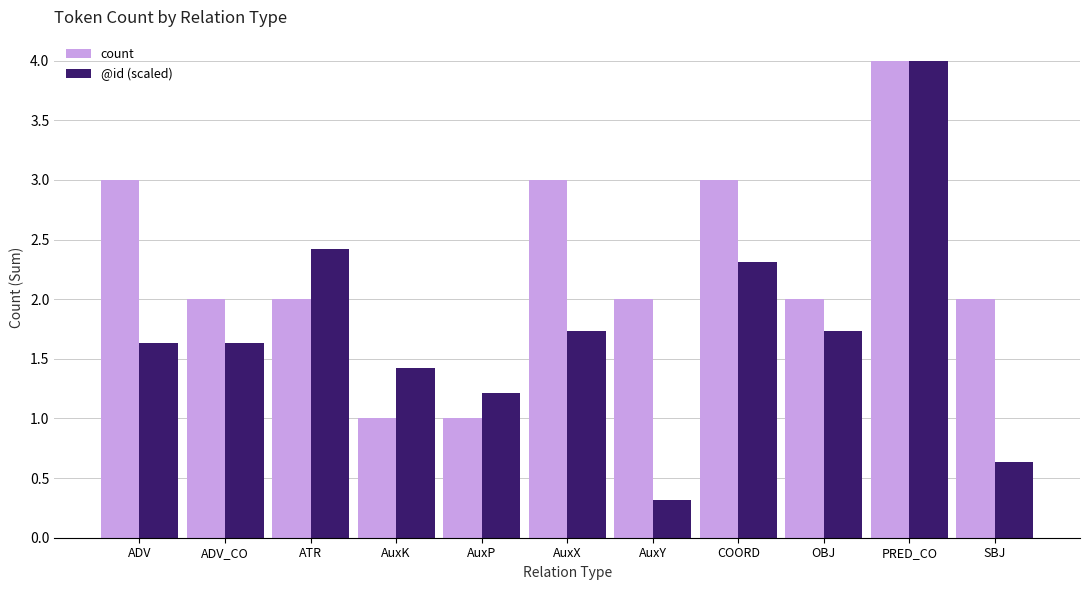

True or false: @id (scaled) has a value of 1.1 at OBJ.

False